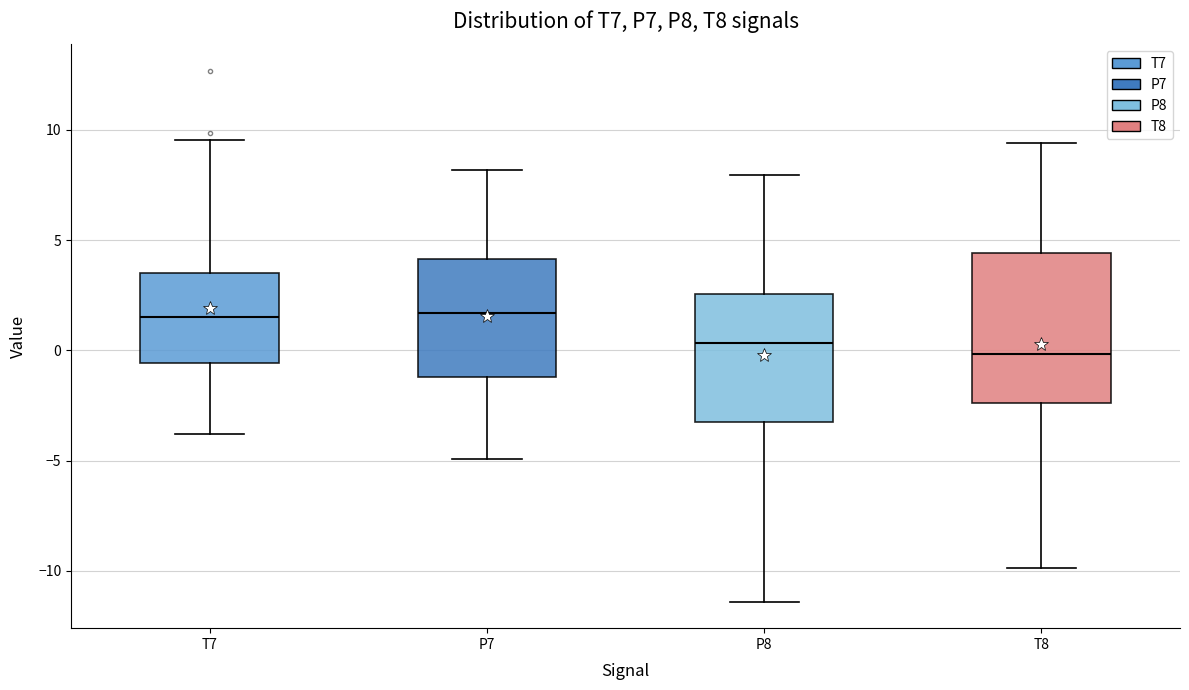

Reading left to right, read every box against the y-axis: the position of its median line, the range the box covers, and the ends of its whiskers. The values are not printed on the chart, so give them approximately, as read against the axis.

T7: median 1.5, box -0.5 to 3.5, whiskers -4.0 to 9.5
P7: median 1.5, box -1.0 to 4.0, whiskers -5.0 to 8.0
P8: median 0.5, box -3.0 to 2.5, whiskers -11.5 to 8.0
T8: median 0.0, box -2.5 to 4.5, whiskers -10.0 to 9.5